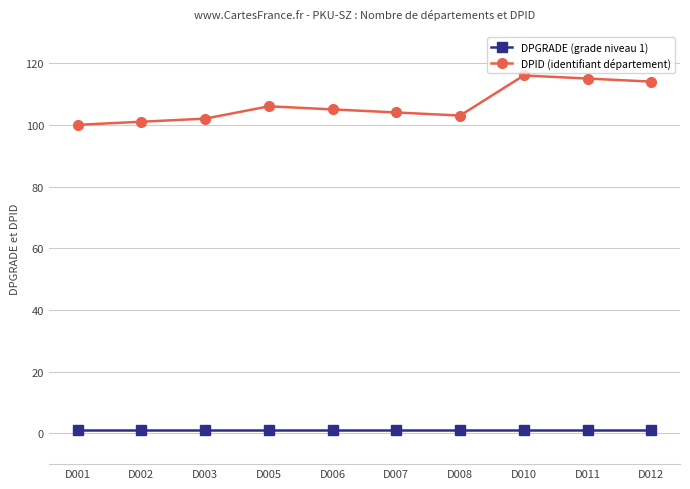

What is the maximum value for DPGRADE (grade niveau 1)?

1